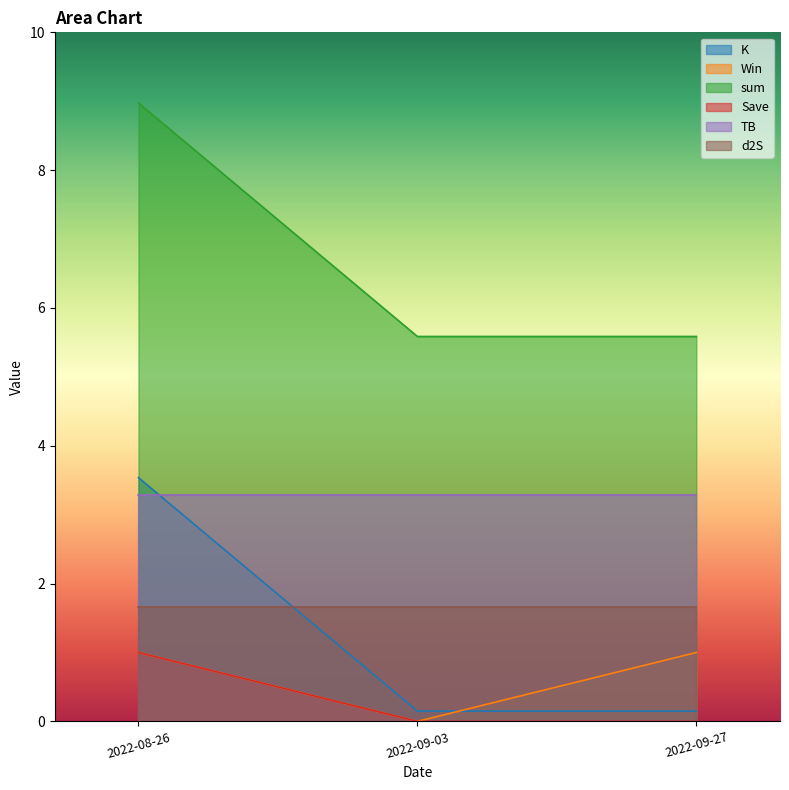

What are all the series names shown in the legend?

K, Win, sum, Save, TB, d2S